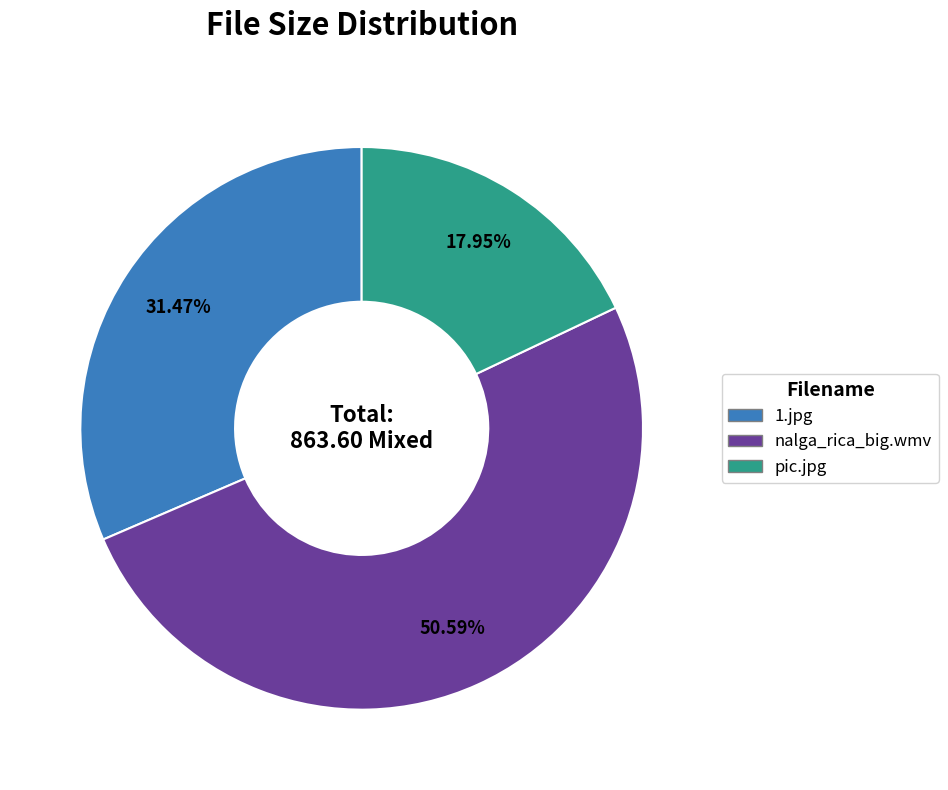

What is the majority slice?

nalga_rica_big.wmv